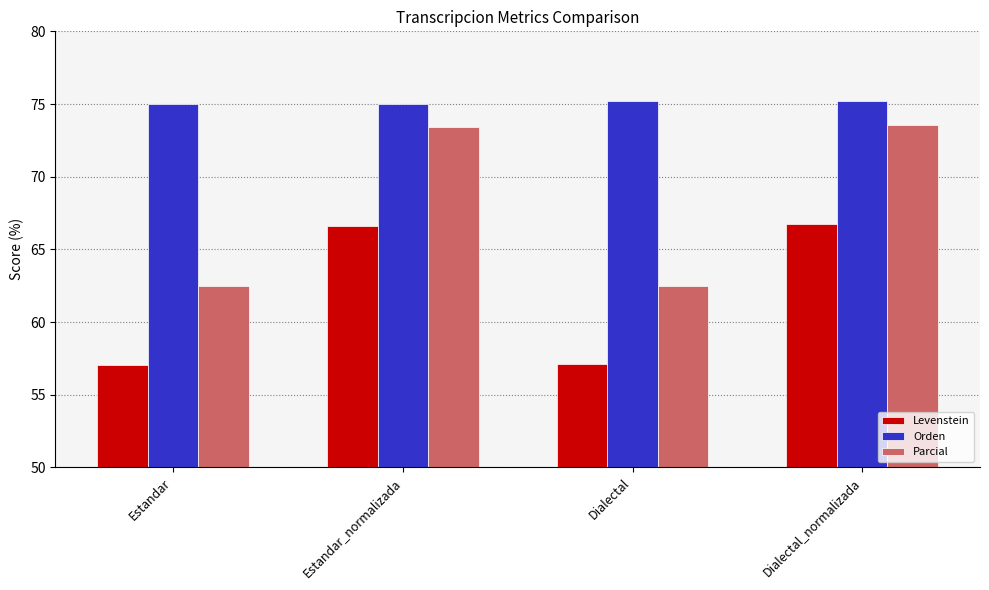

Rank the series at Dialectal from highest to lowest value.

Orden, Parcial, Levenstein